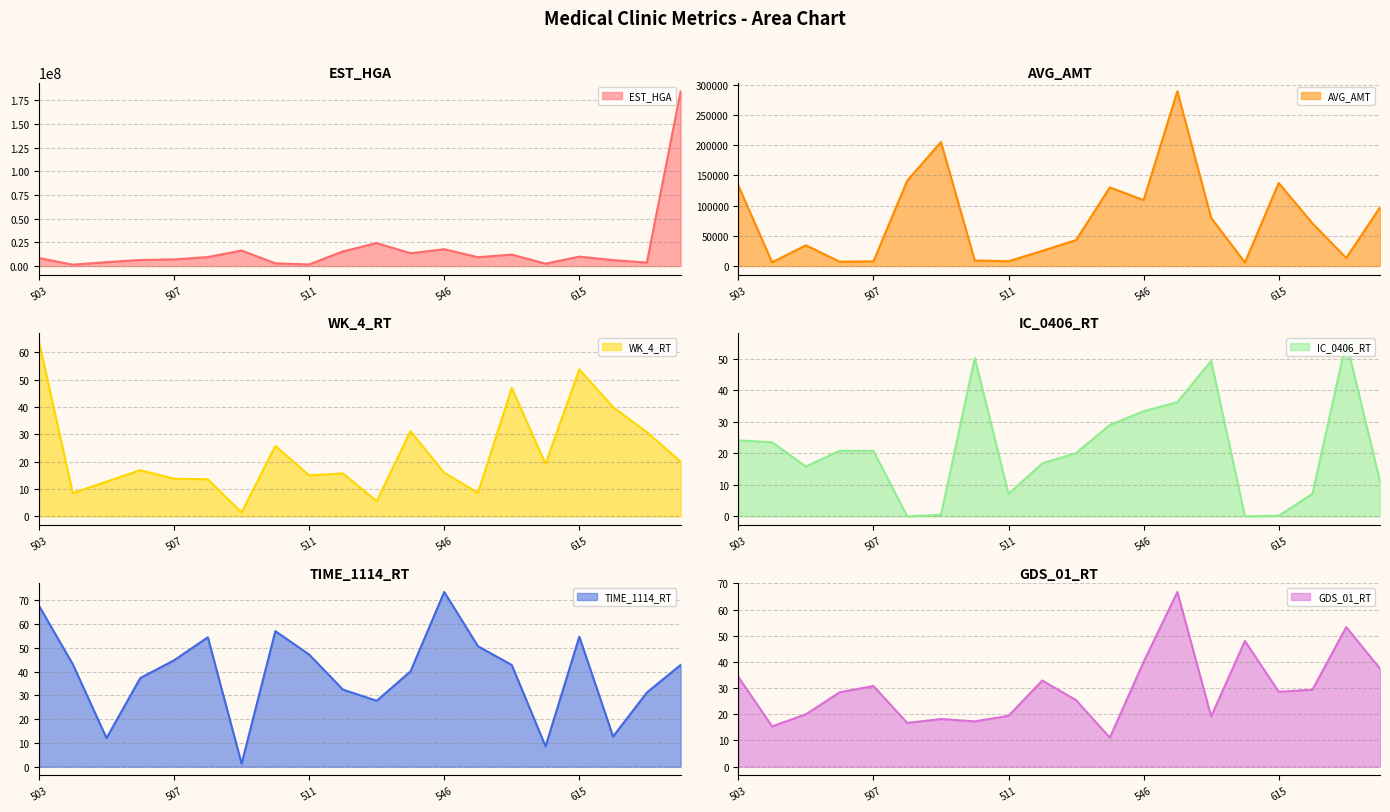

The EST_HGA series shows 8412523.0 at 503. True or false?

True